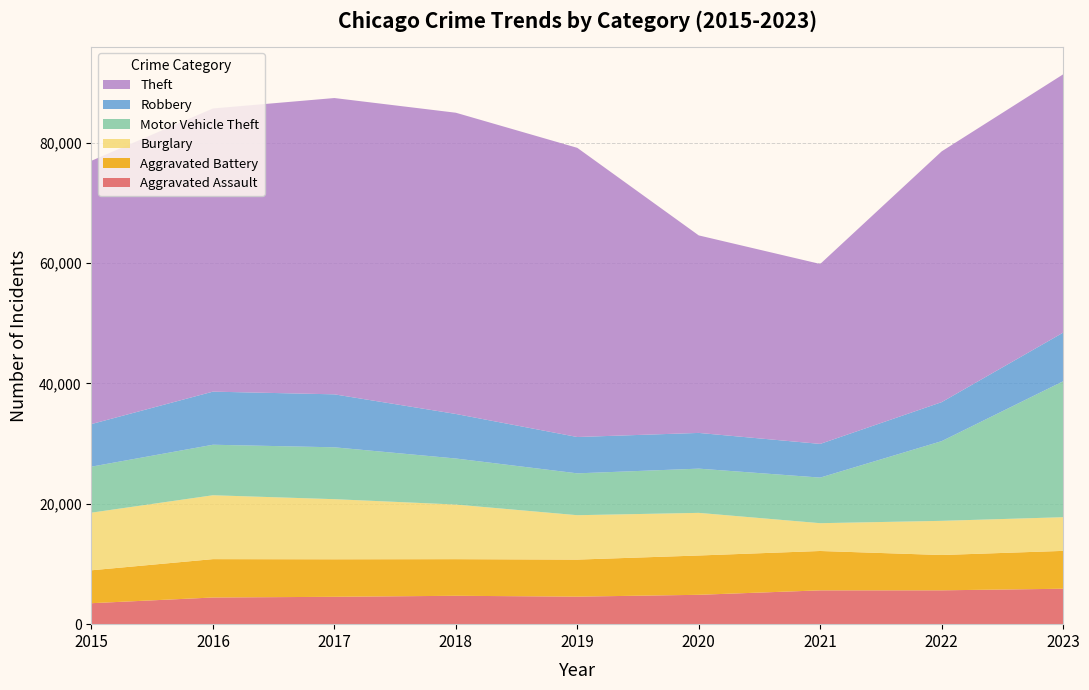

Reading left to right, transcribe all the data shown in this chart.

Aggravated Assault: 3484	4429	4545	4715	4573	4877	5616	5622	5885
Aggravated Battery: 5466	6374	6231	6083	6152	6529	6539	5864	6288
Burglary: 9572	10609	9984	9070	7374	7081	4617	5675	5593
Motor Vehicle Theft: 7642	8392	8617	7649	6954	7348	7575	13241	22577
Robbery: 7073	8819	8798	7398	6033	5931	5593	6477	8079
Theft: 43735	47034	49215	50035	48031	32807	29889	41652	42901